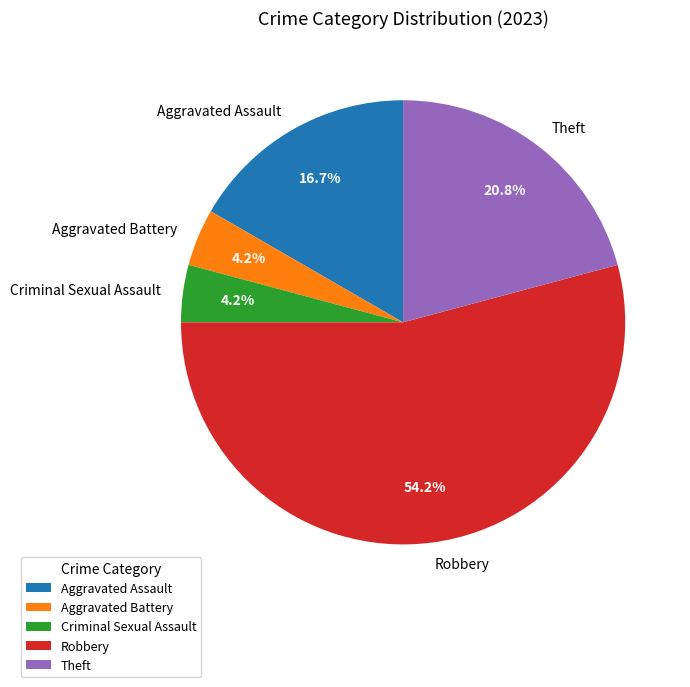

Does Aggravated Battery account for over 50% of the chart?

No